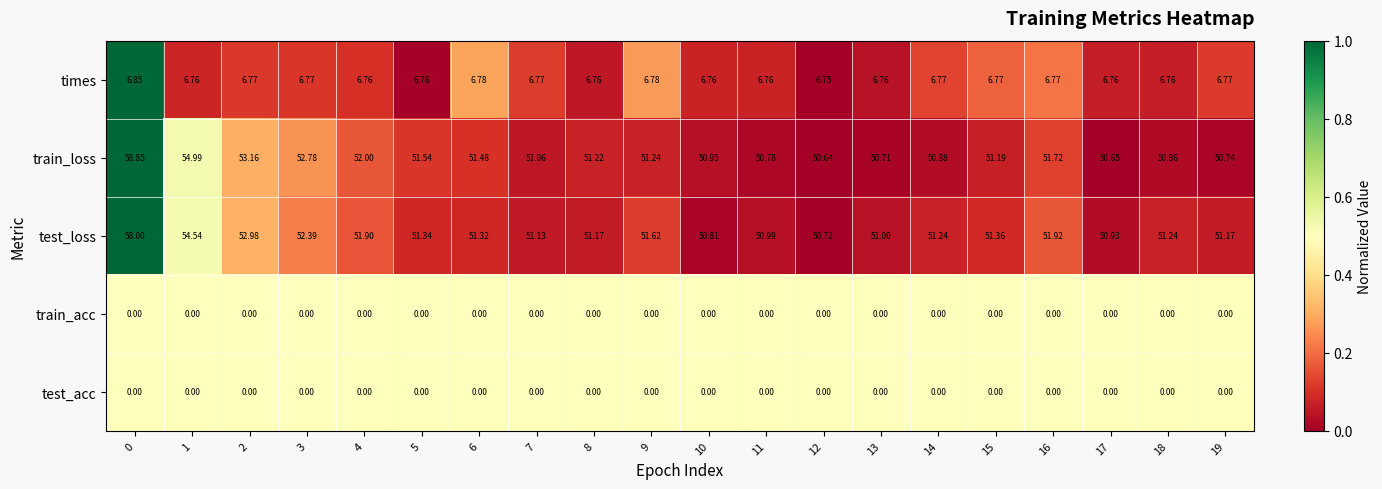

Is the value of train_acc at 2 greater than the value of times at 19?

No